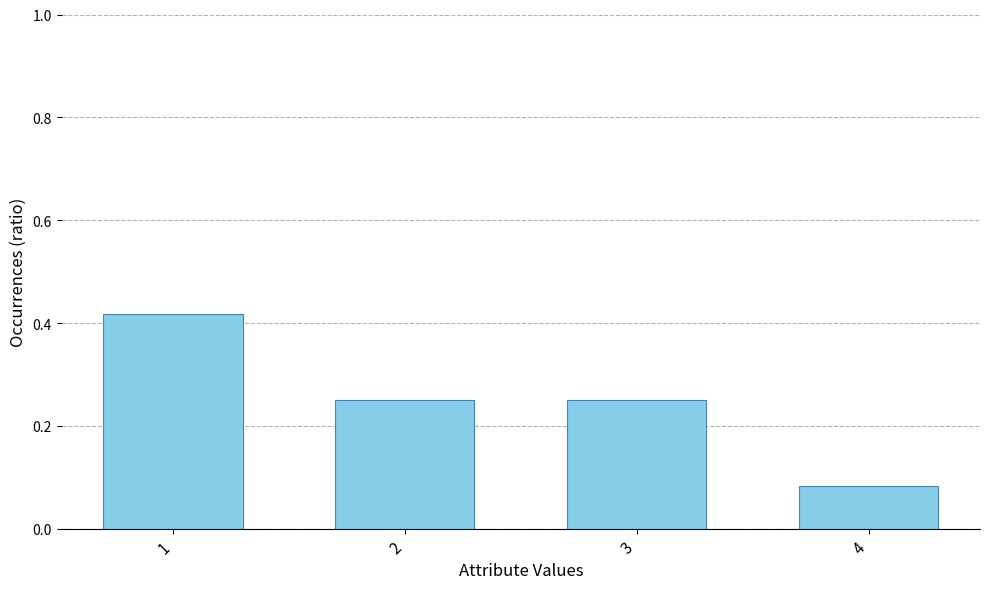

Which has a higher value, 3 or 4?

3